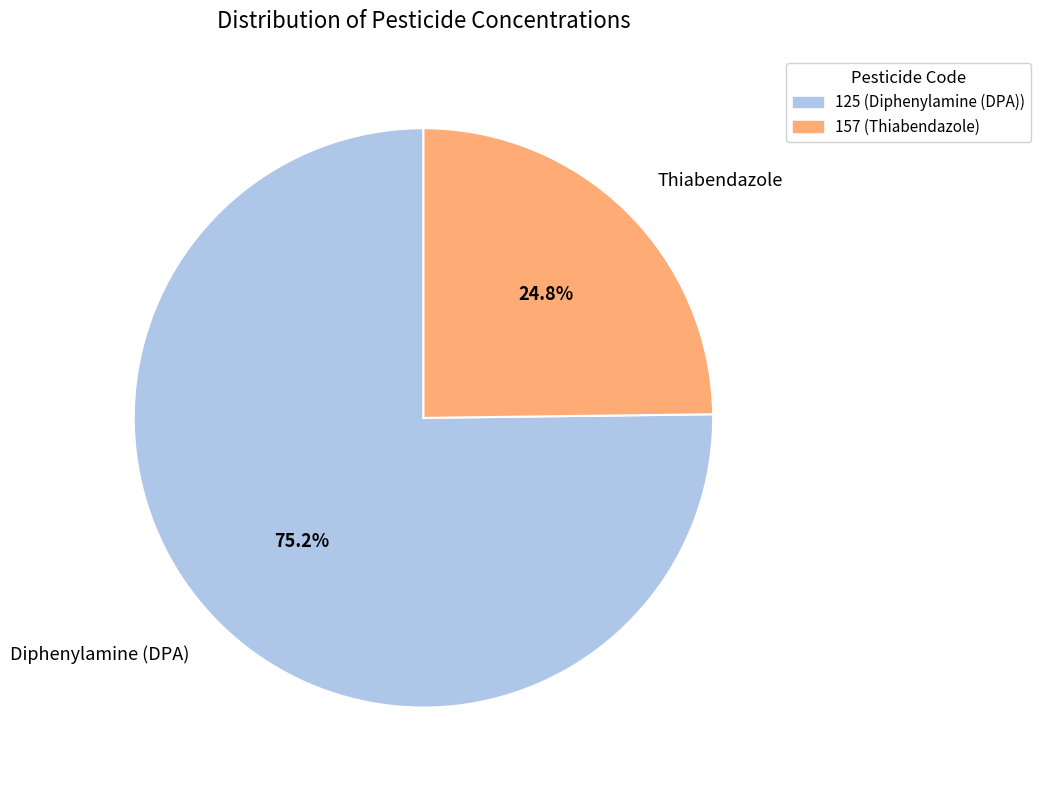

Which category has the smallest portion of the pie?

Thiabendazole